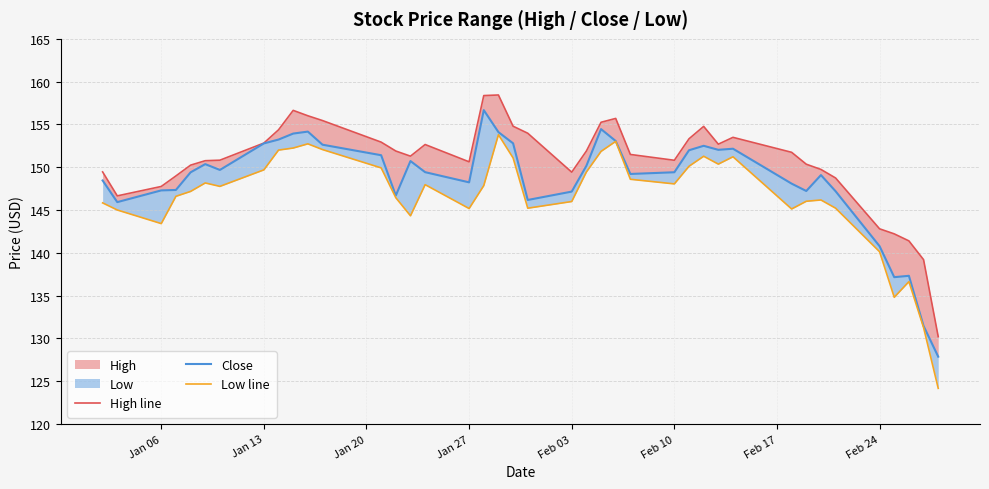

Reading right to left, extract all data points from this chart.

High line: 130.2	139.2	141.4	142.2	142.8	148.7	149.7	150.4	151.7	153.5	152.7	154.8	153.3	150.8	151.5	155.7	155.2	151.9	149.4	154.0	154.8	158.4	158.4	150.6	152.6	151.3	151.9	152.9	155.4	156.0	156.6	154.4	152.8	150.8	150.8	150.2	149.0	147.8	146.6	149.4
Close: 127.9	131.4	137.3	137.1	140.8	147.2	149.1	147.2	148.1	152.2	152.0	152.5	152.0	149.4	149.2	153.1	154.4	150.2	147.1	146.2	152.8	154.1	156.7	148.2	149.4	150.7	146.7	151.4	152.6	154.2	153.9	153.2	152.8	149.7	150.4	149.4	147.3	147.3	145.9	148.4
Low line: 124.2	131.3	136.6	134.8	140.1	145.2	146.2	146.0	145.1	151.2	150.4	151.3	150.1	148.1	148.6	153.0	151.9	149.4	146.0	145.2	151.1	153.8	147.9	145.2	148.0	144.3	146.4	149.9	152.1	152.7	152.2	152.0	149.7	147.8	148.2	147.2	146.6	143.4	145.0	145.8